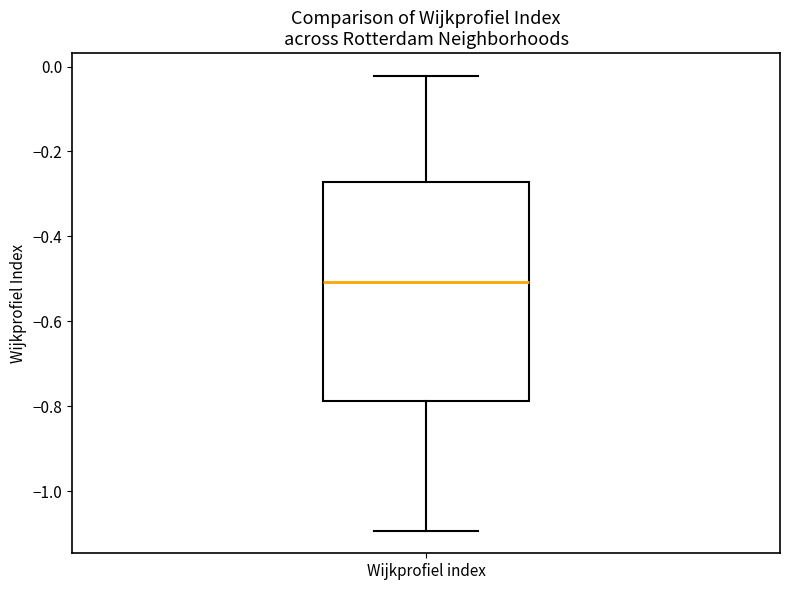

Read this box plot against the y-axis: the position of the median line, the range covered by the box, and the ends of both whiskers. The values are not printed on the chart, so give them approximately, as read against the axis.

median -0.50, box -0.78 to -0.28, whiskers -1.10 to -0.02